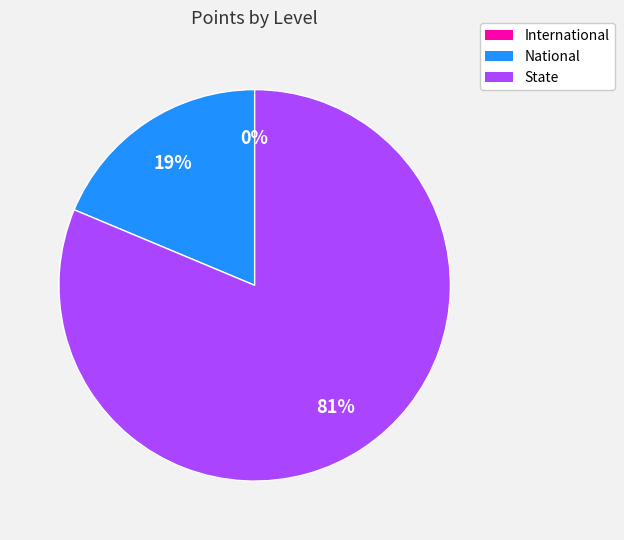

The 14 slice represents 1% of the pie. True or false?

False